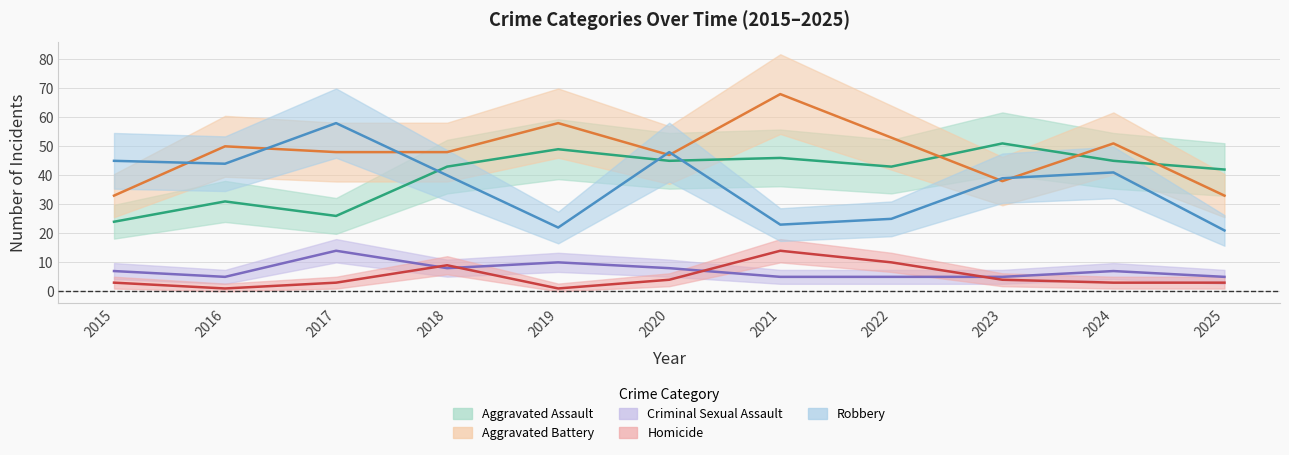

Is this an area chart (filled region under the line)?

No